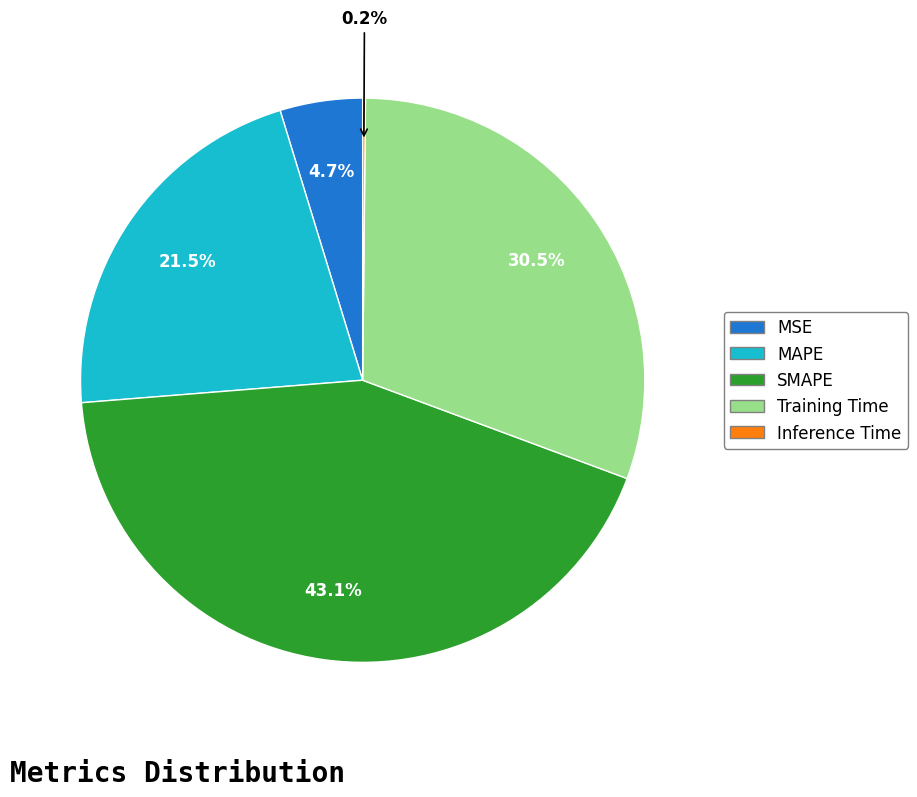

Between Training Time and MAPE, which is larger?

Training Time